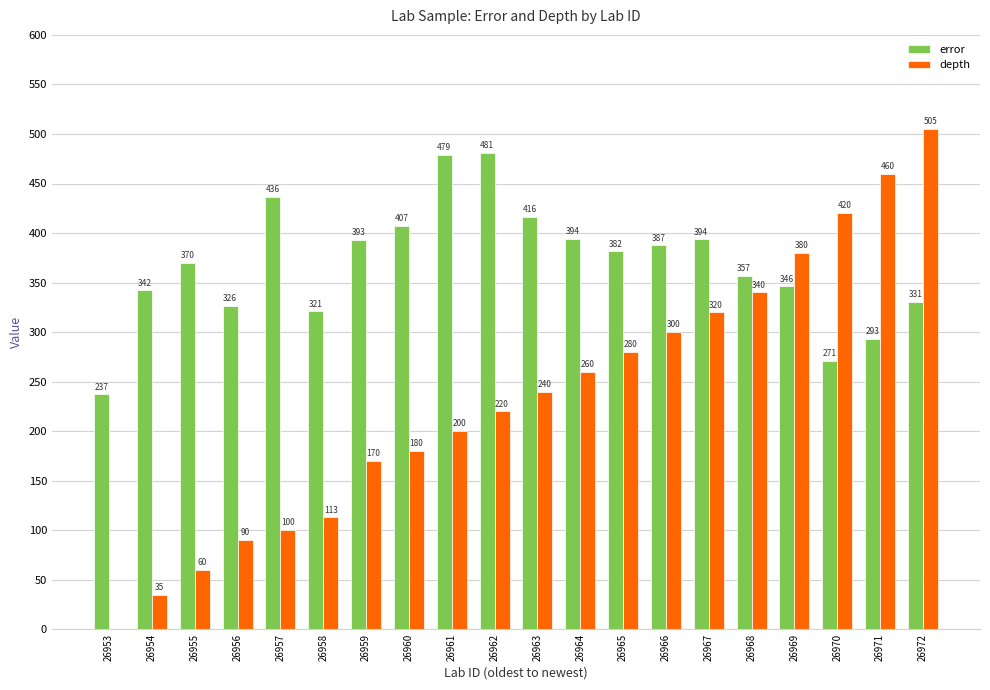

What is the total value across all series at 26957?

536.2